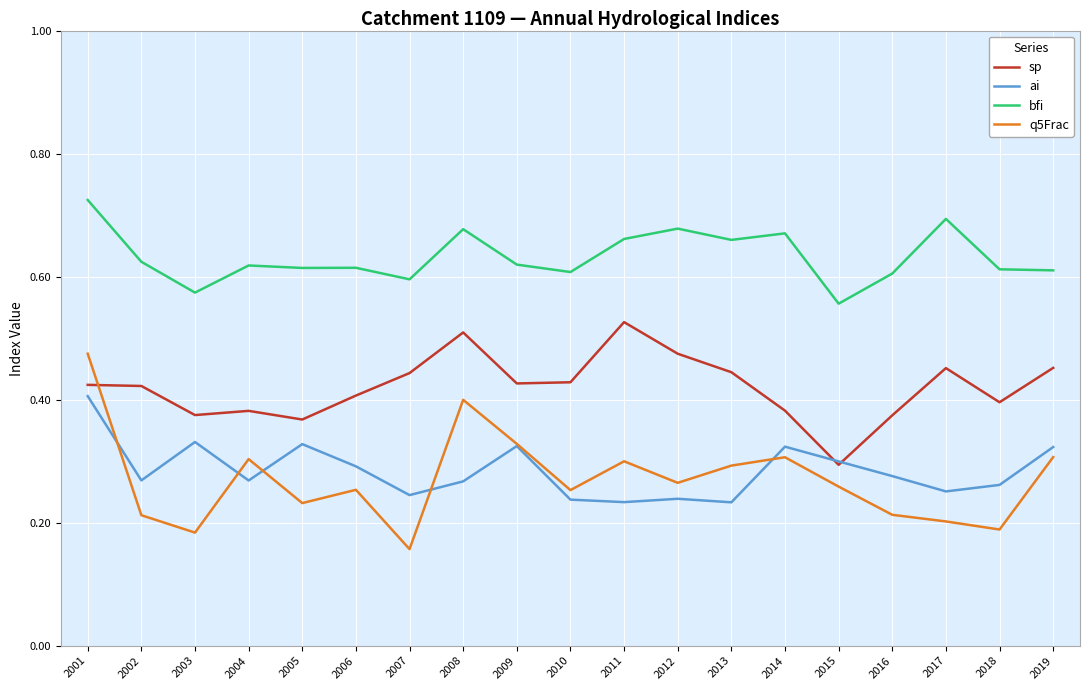

Where is q5Frac nearest to the value 0?

2007